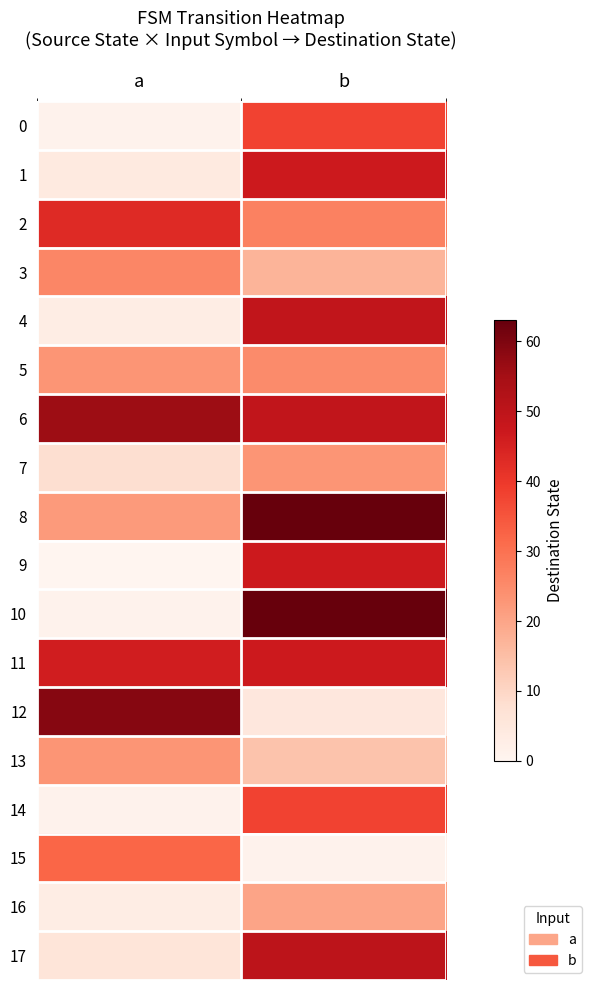

What is the maximum value shown in the chart?

63